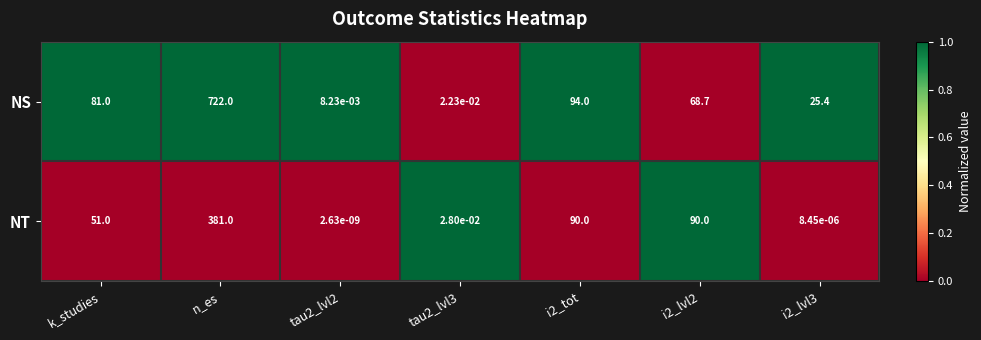

At how many categories does at least one series exceed 0?

7